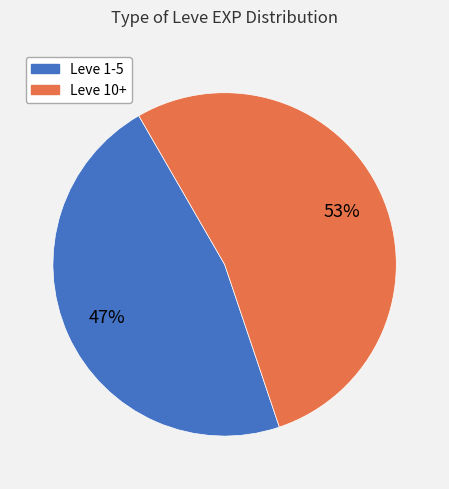

To the nearest percent, what is the difference between the largest and smallest slice percentages?

6%